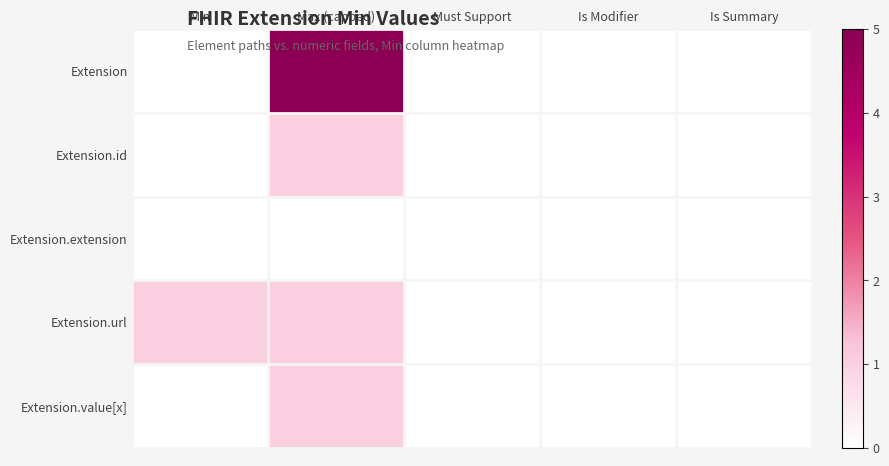

Reading left to right, what are all the values shown in this chart?

Extension: Min=0	Max (capped)=5	Must Support=0	Is Modifier=0	Is Summary=0
Extension.id: Min=0	Max (capped)=1	Must Support=0	Is Modifier=0	Is Summary=0
Extension.extension: Min=0	Max (capped)=0	Must Support=0	Is Modifier=0	Is Summary=0
Extension.url: Min=1	Max (capped)=1	Must Support=0	Is Modifier=0	Is Summary=0
Extension.value[x]: Min=0	Max (capped)=1	Must Support=0	Is Modifier=0	Is Summary=0